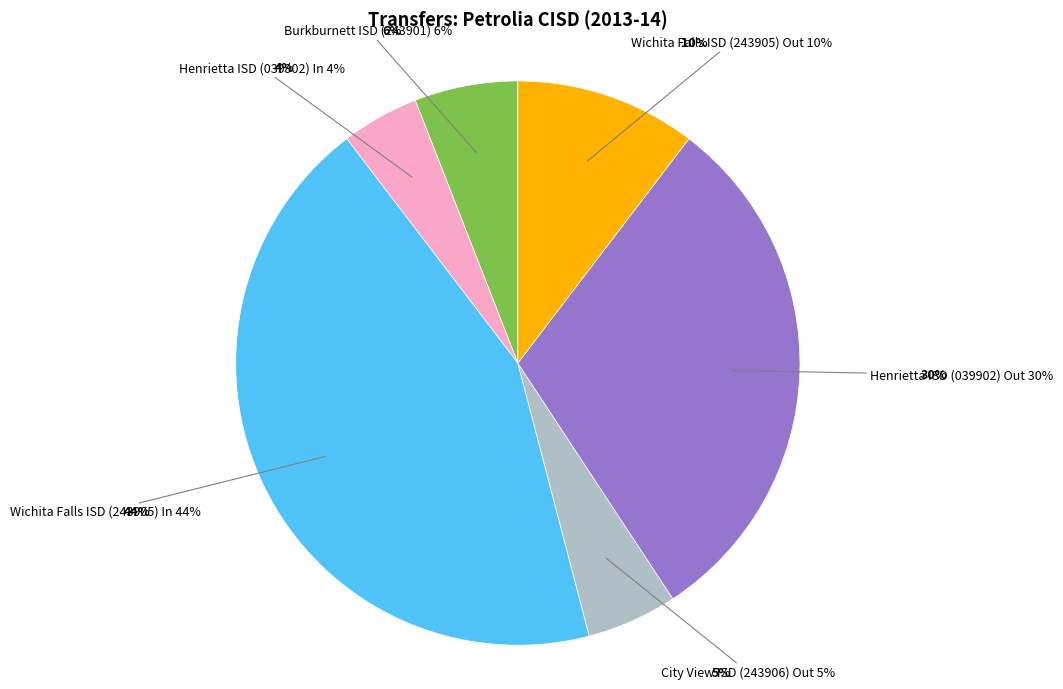

Rank the categories by value from highest to lowest.

Wichita Falls ISD (243905) In, Henrietta ISD (039902) Out, Wichita Falls ISD (243905) Out, Burkburnett ISD (243901), City View ISD (243906) Out, Henrietta ISD (039902) In